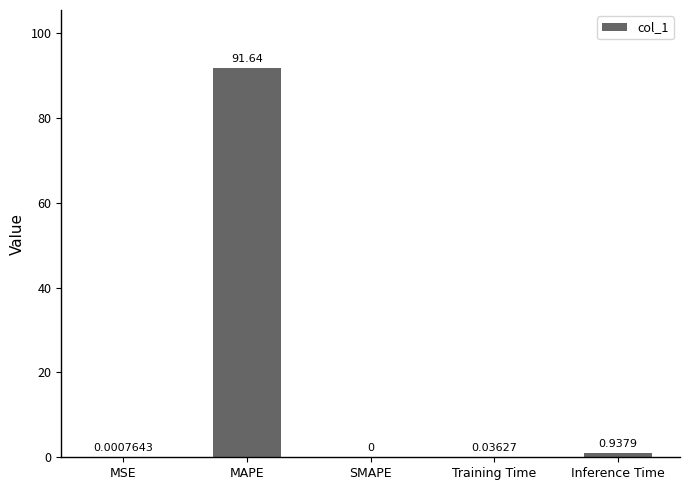

True or false: the data shows -62.7 at SMAPE.

False